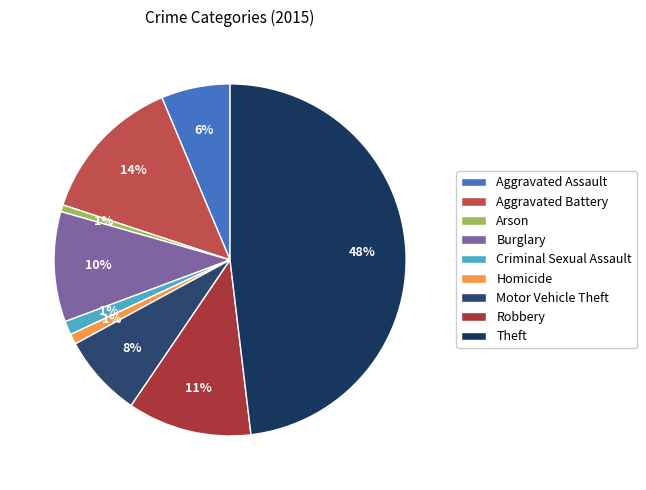

To the nearest percent, what percentage of the pie is Criminal Sexual Assault?

1%